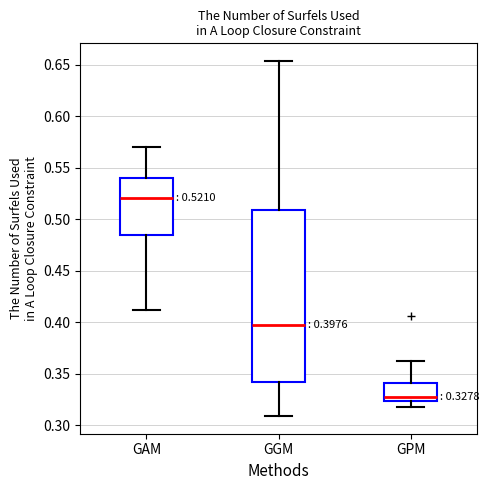

Which box has the lowest median line?

GPM